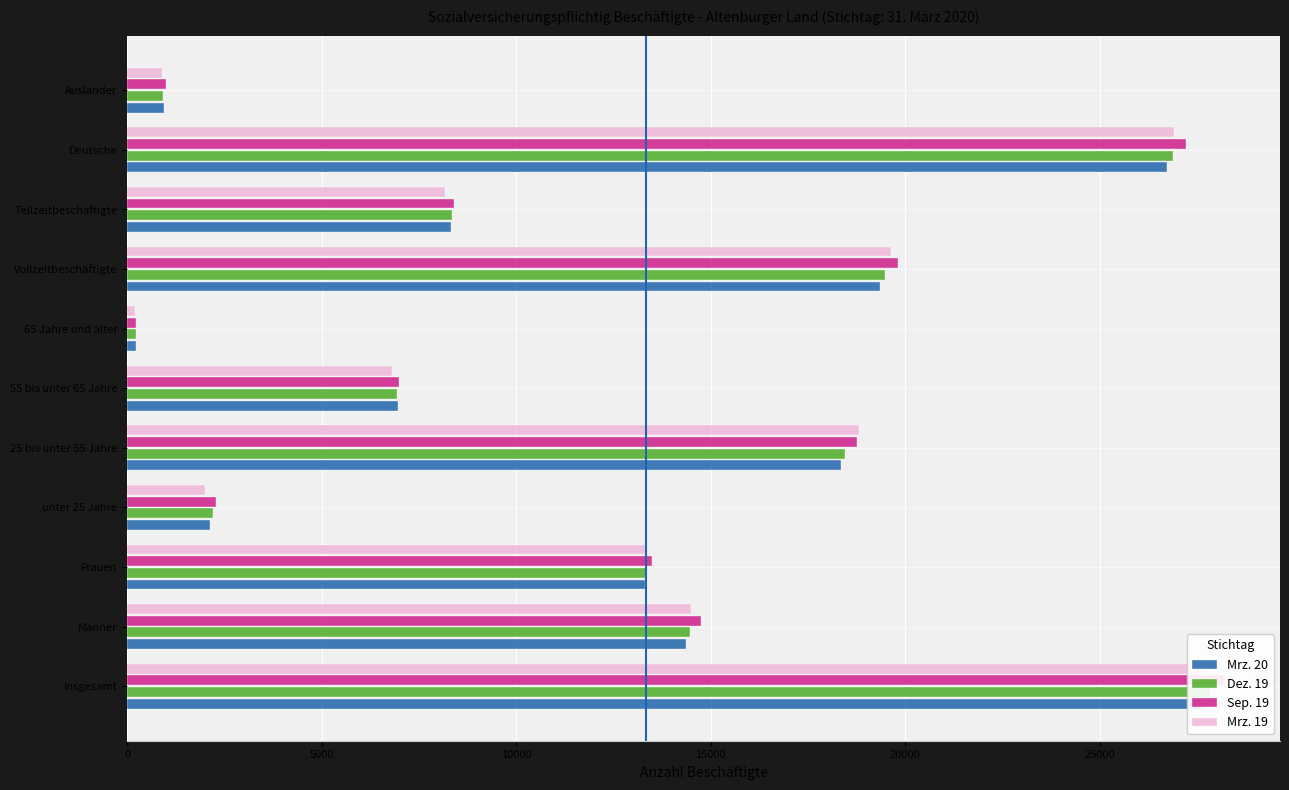

How many groups of bars are there?

11